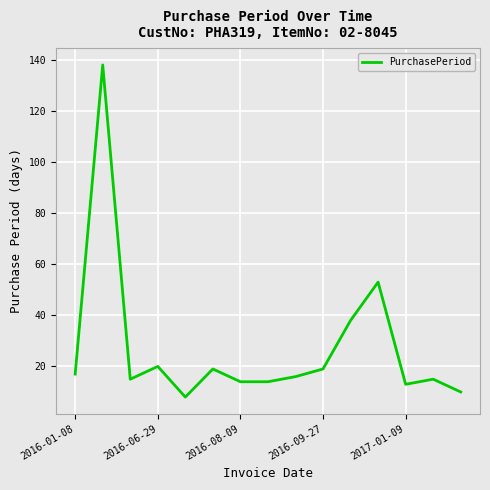

How many values are below 16?

7